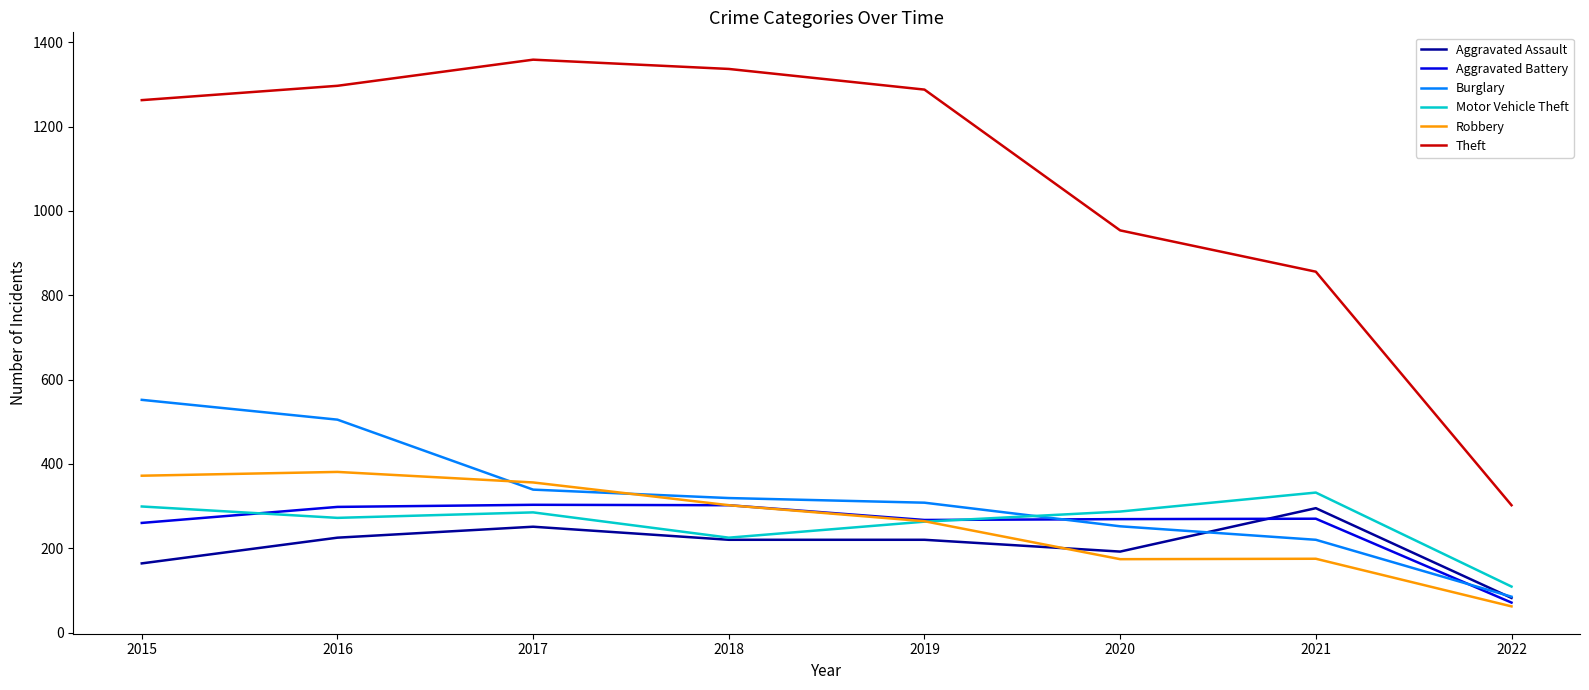

Read the Motor Vehicle Theft value at 2016.

272